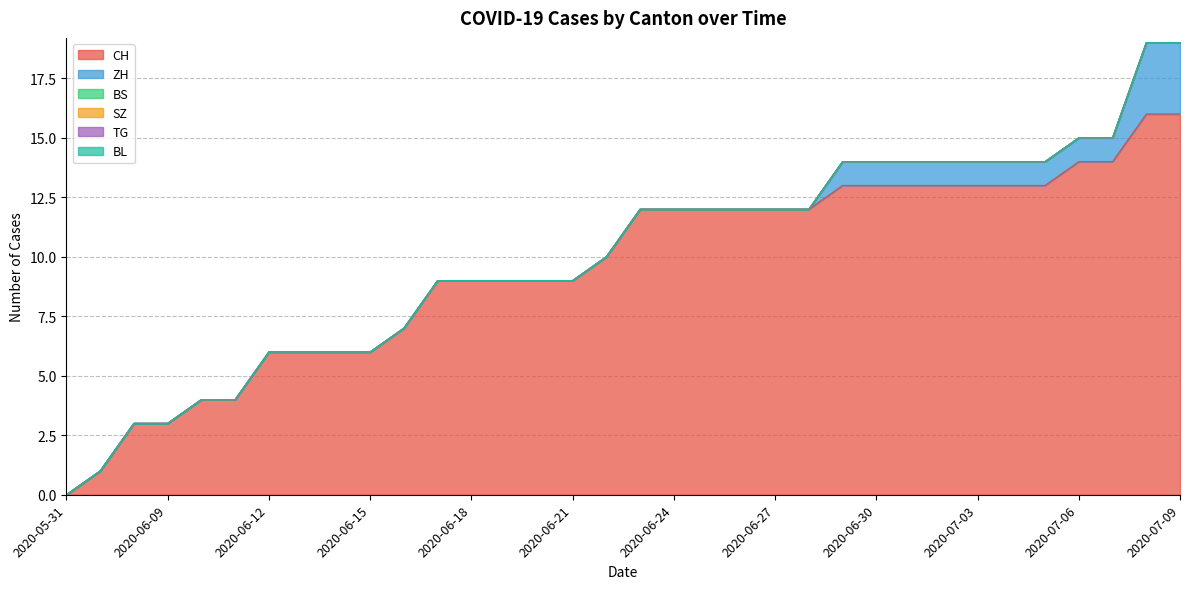

Which series changed the most between 2020-06-11 and 2020-07-08?

CH